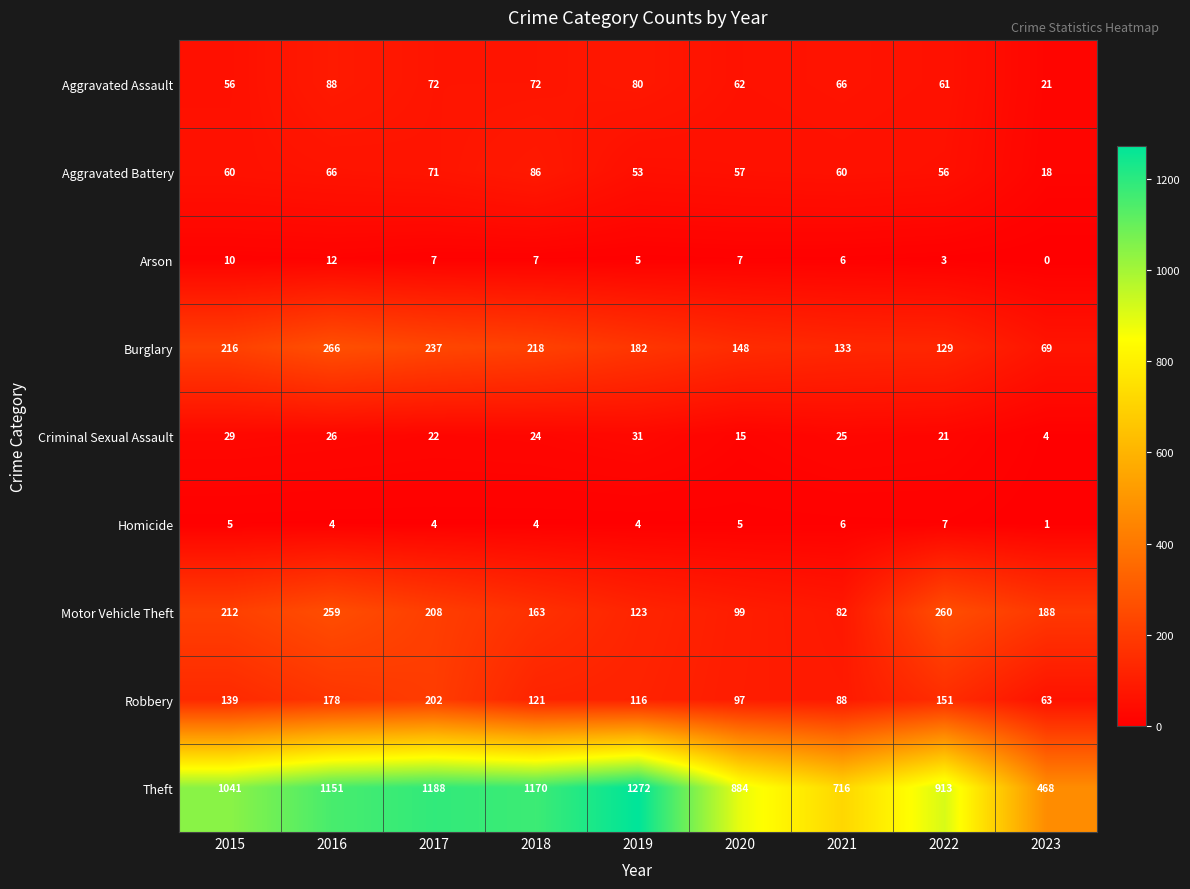

What is the average value of the Criminal Sexual Assault series?

22